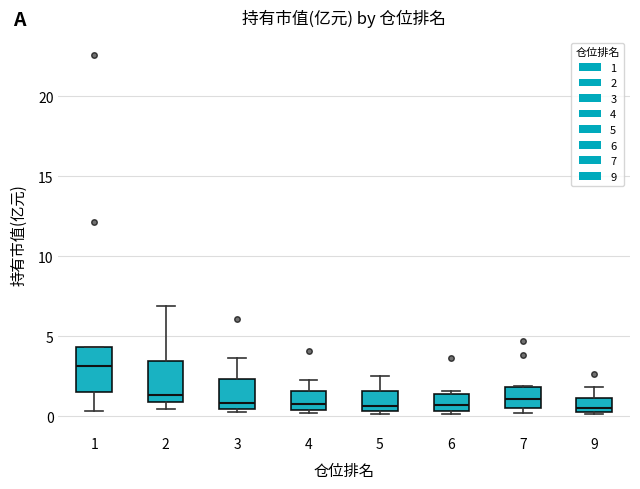

Reading left to right, read every box against the y-axis: the position of its median line, the range the box covers, and the ends of its whiskers. The values are not printed on the chart, so give them approximately, as read against the axis.

1: median 3.0, box 1.5 to 4.5, whiskers 0.5 to 4.5
2: median 1.5, box 1.0 to 3.5, whiskers 0.5 to 7.0
3: median 1.0, box 0.5 to 2.5, whiskers 0.5 (just below the box's lower edge) to 3.5
4: median 1.0, box 0.5 to 1.5, whiskers 0.0 to 2.5
5: median 0.5 (just above the box's lower edge), box 0.5 to 1.5, whiskers 0.0 to 2.5
6: median 0.5 (just above the box's lower edge), box 0.5 to 1.5, whiskers 0.0 to 1.5 (just above the box's upper edge)
7: median 1.0, box 0.5 to 2.0, whiskers 0.0 to 2.0
9: median 0.5 (just above the box's lower edge), box 0.5 to 1.0, whiskers 0.0 to 2.0